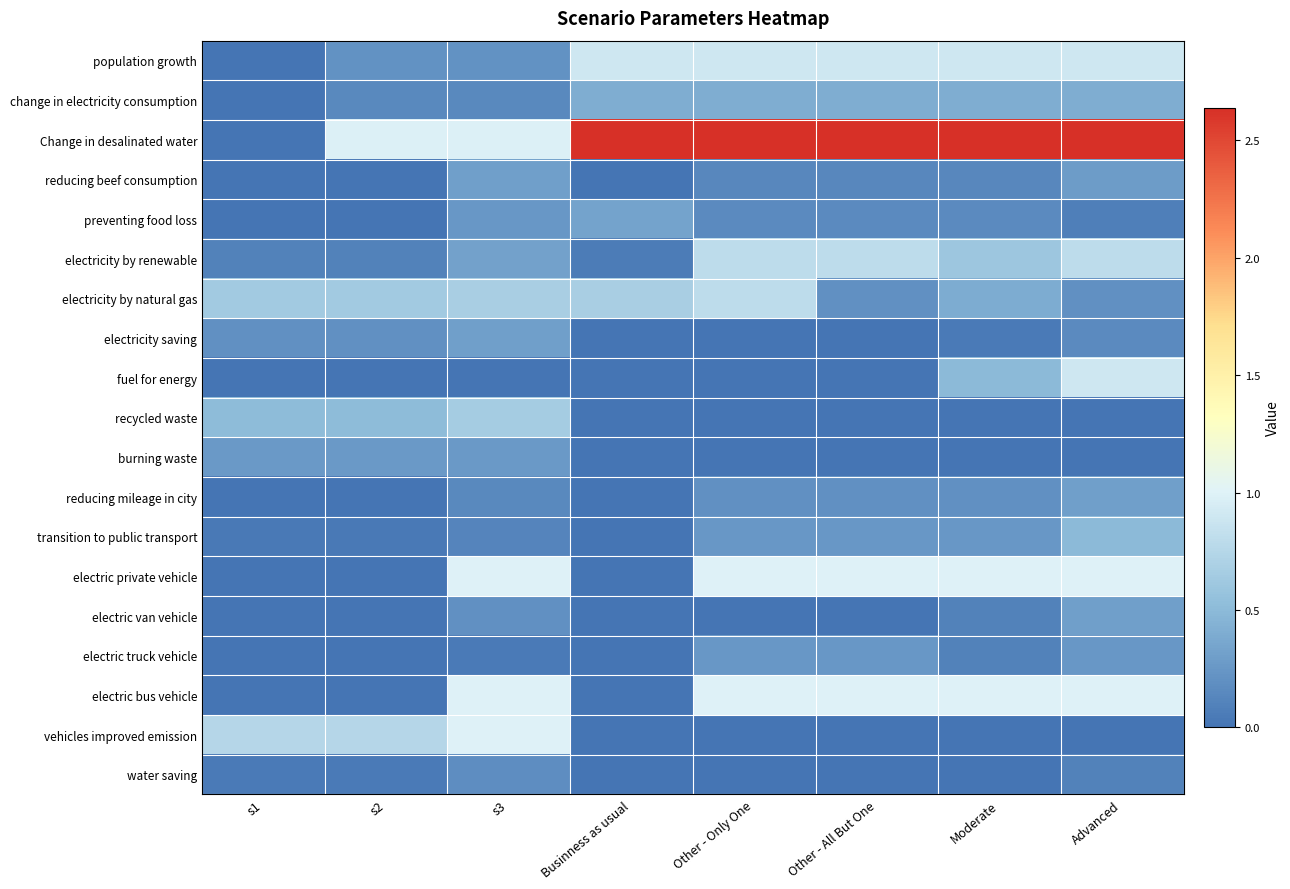

At Other - All But One, list the series in order from smallest to largest.

electricity saving, fuel for energy, recycled waste, burning waste, electric van vehicle, vehicles improved emission, water saving, reducing beef consumption, preventing food loss, electricity by natural gas, reducing mileage in city, transition to public transport, electric truck vehicle, change in electricity consumption, electricity by renewable, population growth, electric private vehicle, electric bus vehicle, Change in desalinated water